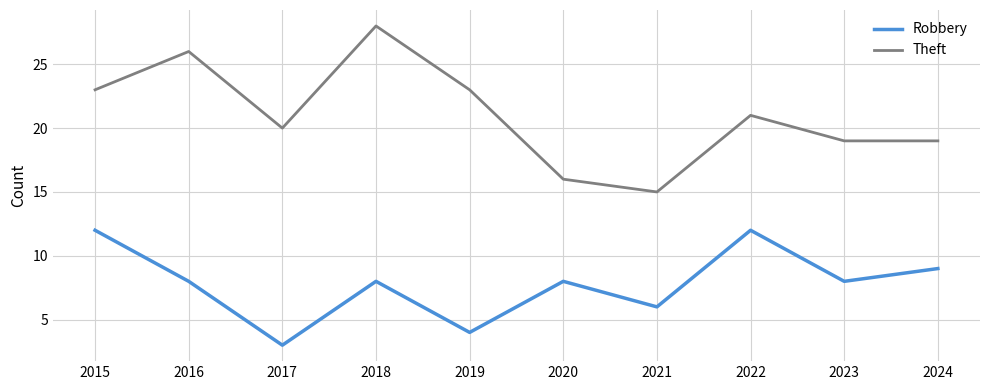

Reading left to right, transcribe all the data shown in this chart.

Robbery: 12	8	3	8	4	8	6	12	8	9
Theft: 23	26	20	28	23	16	15	21	19	19